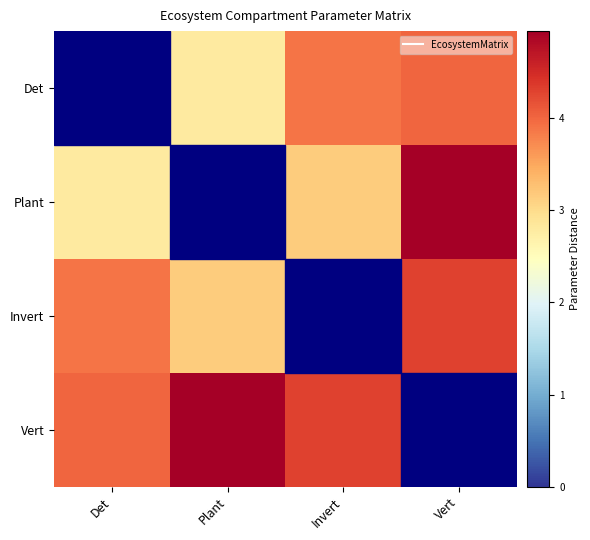

At which category is the sum across all series the highest?

Vert